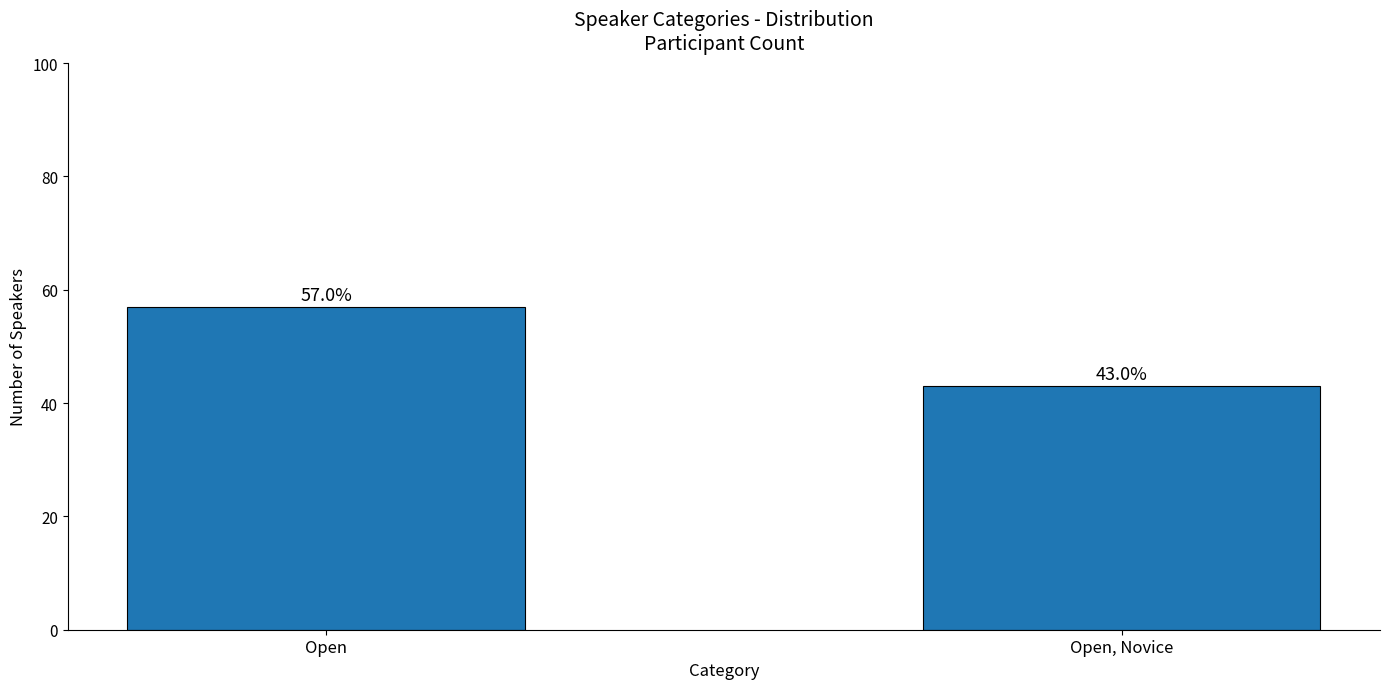

At which category does the chart reach its peak across all series?

Open